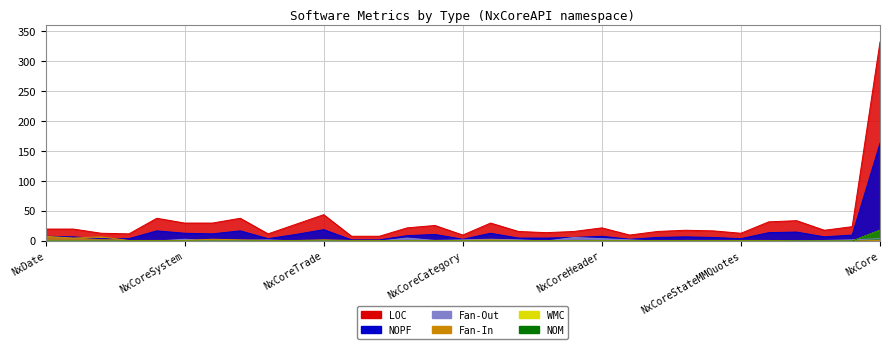

Where is Fan-In nearest to the value 4?

NxTime